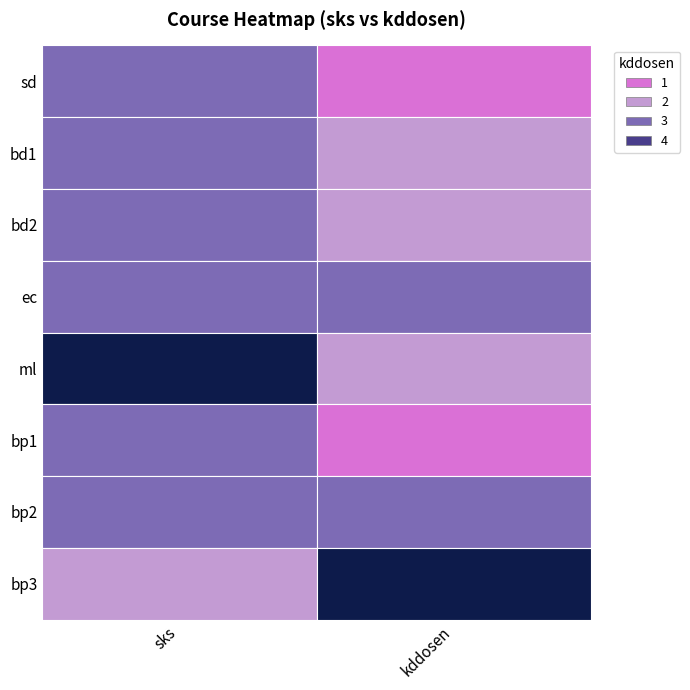

How many values in the ml series are below 4?

1